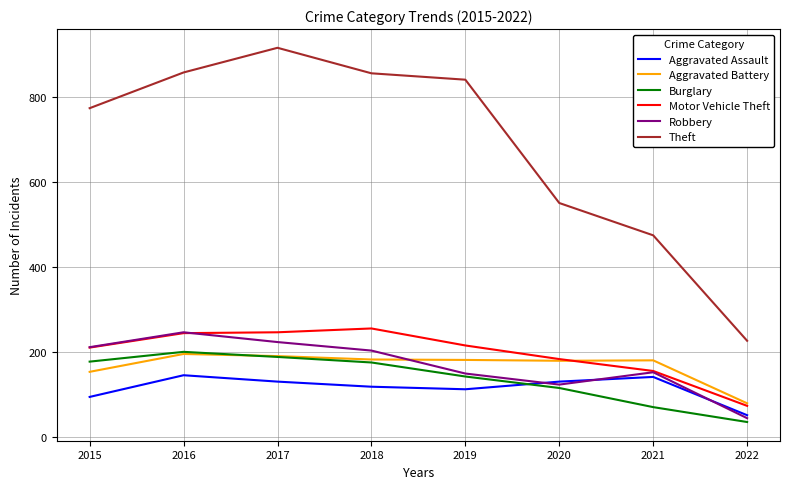

True or false: Theft has more than 0 interior local peaks.

True